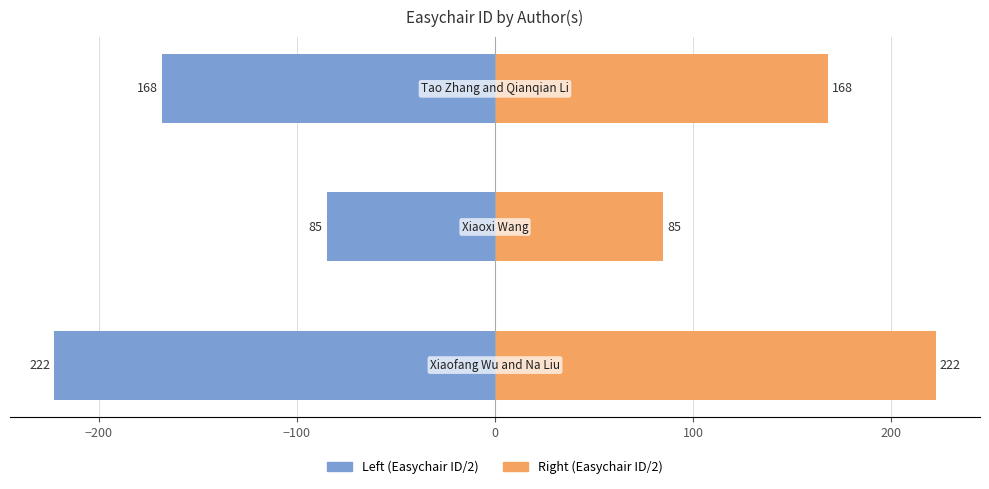

Which series has the widest spread of values?

Left (Easychair ID/2)